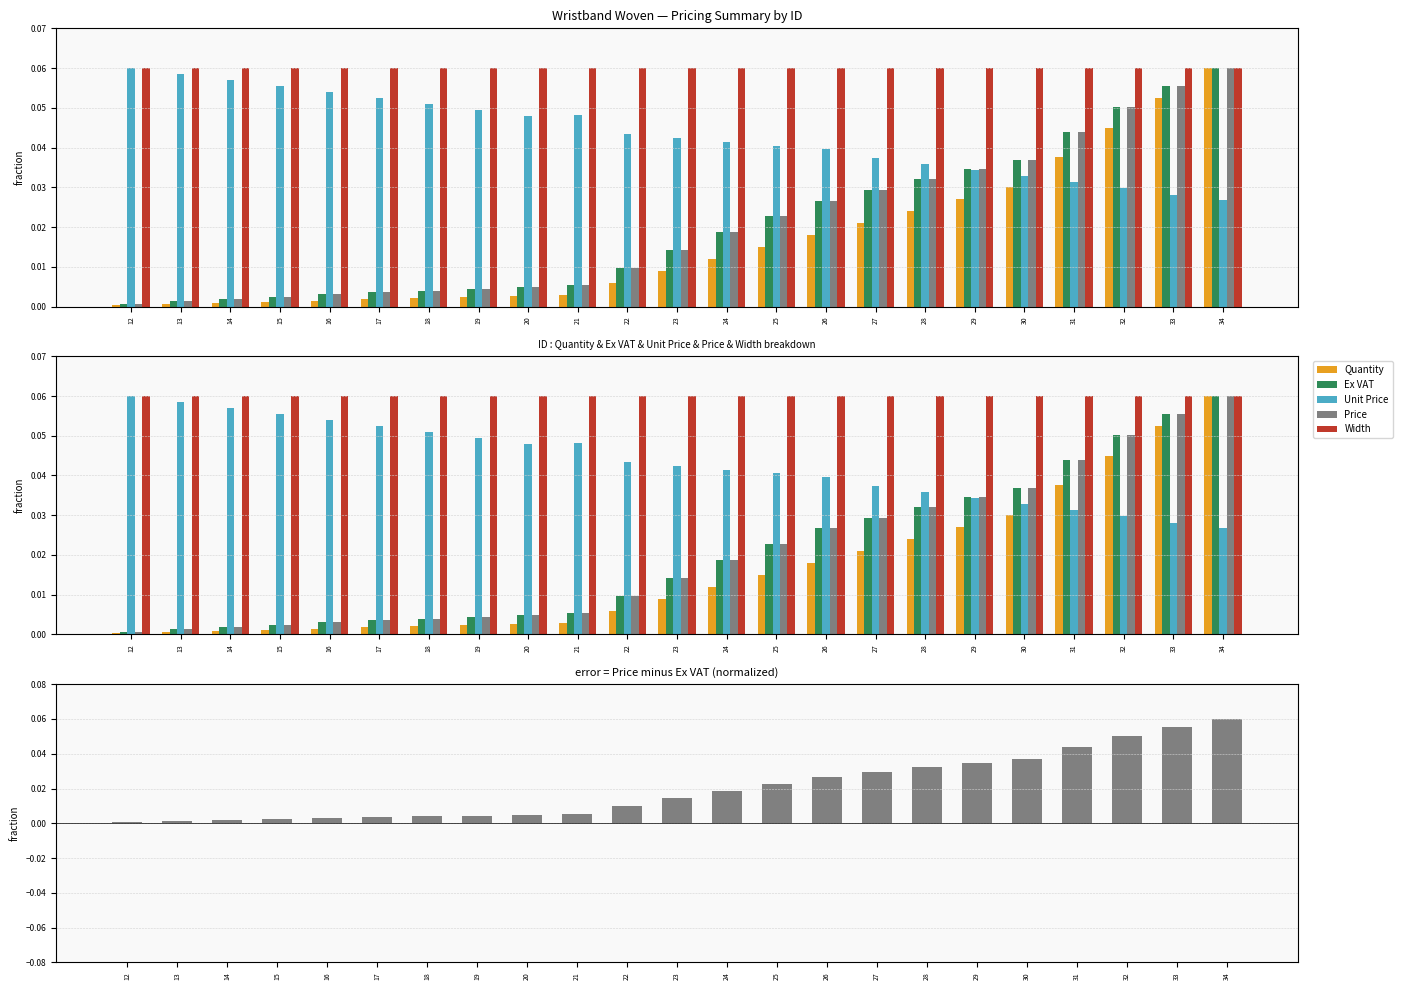

Count the Unit Price values in the range 0 to 1.

23